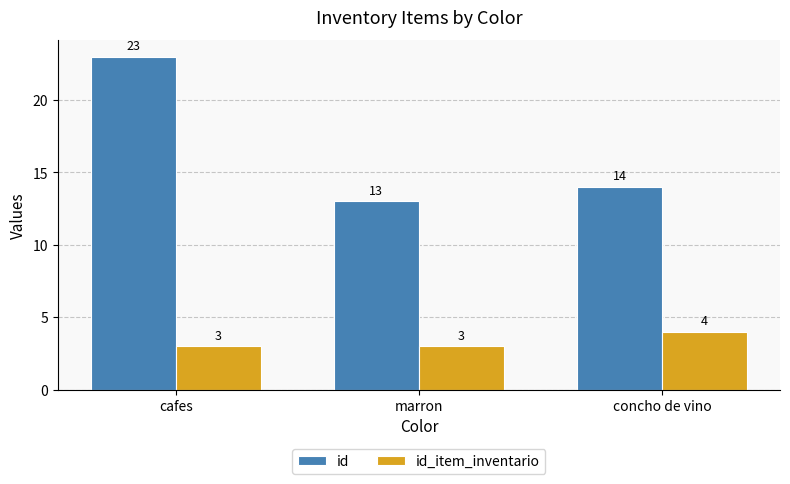

Is the value of id at marron greater than the value of id_item_inventario at concho de vino?

Yes